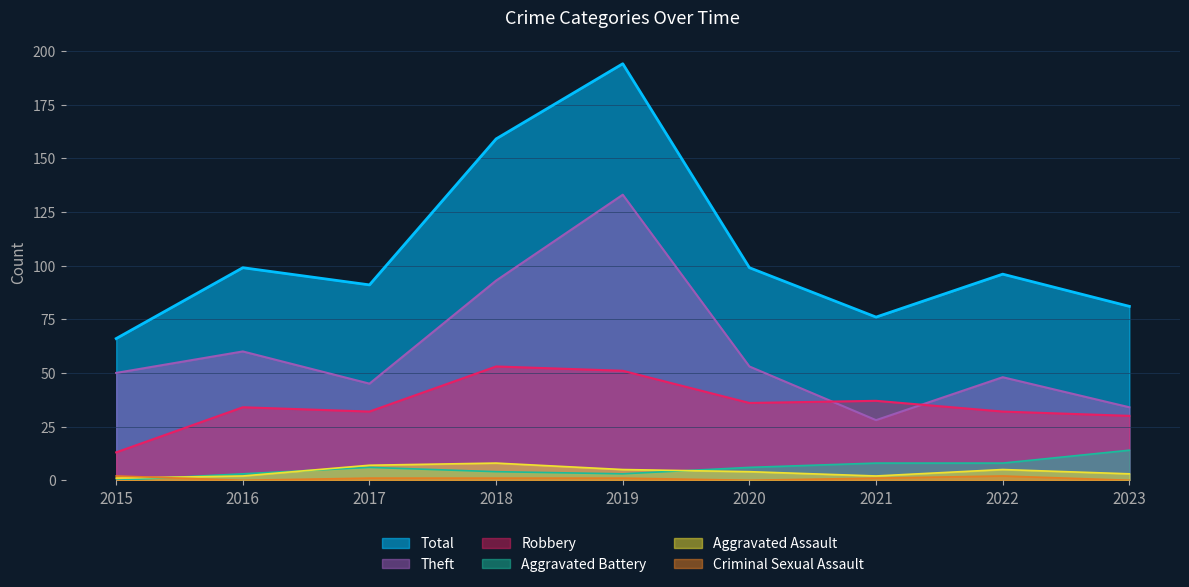

In Aggravated Battery, how many points are lower than both neighbors (excluding endpoints)?

1